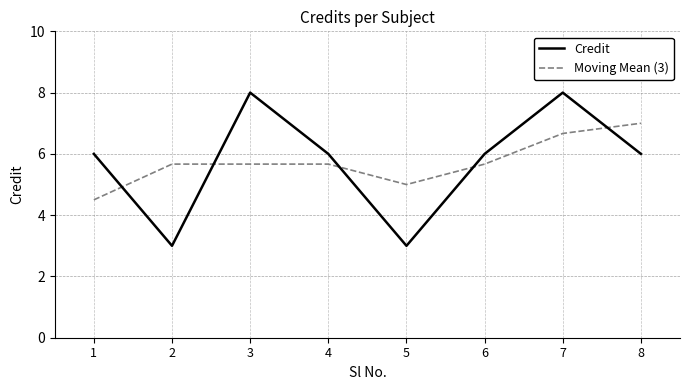

What is the smallest value displayed?

3.0